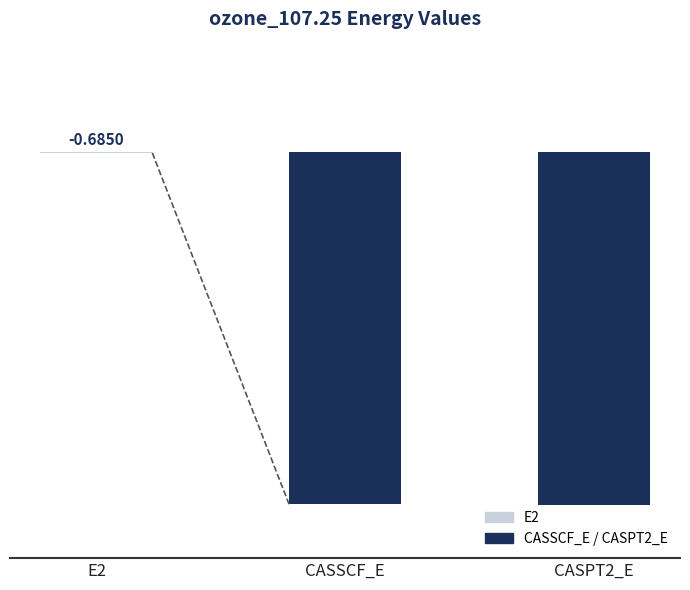

What is the sum of the values at CASPT2_E and E2?

-226.0